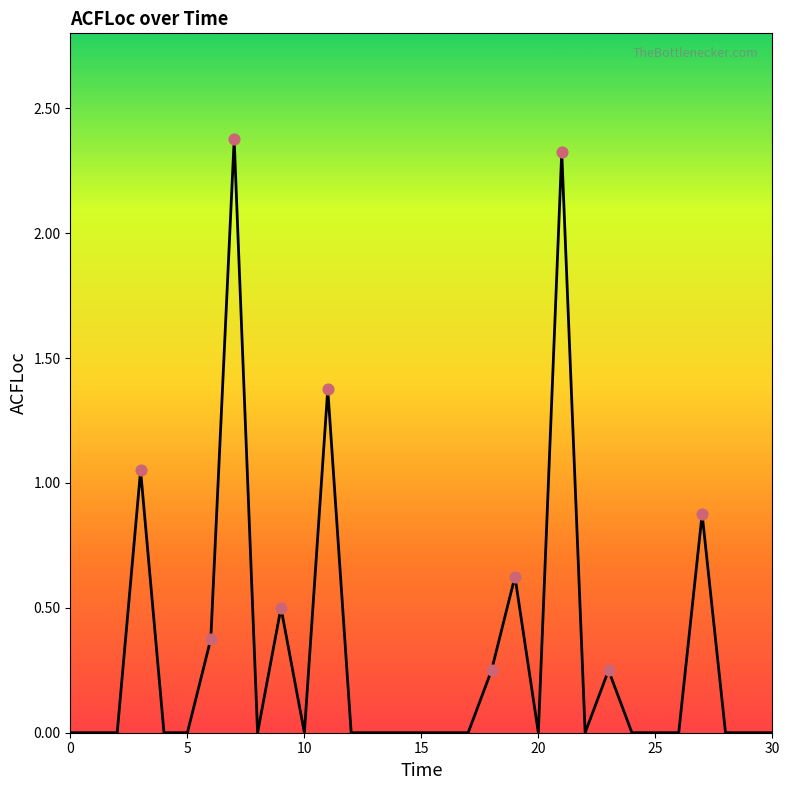

What is the difference between the maximum and minimum values?

2.4